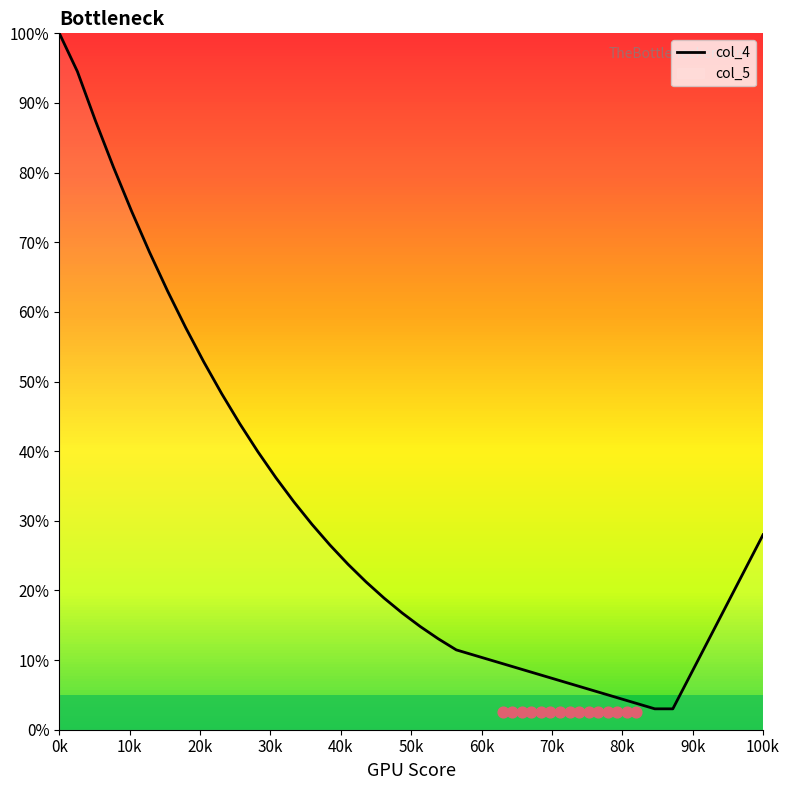

Which category has the highest value in the col_4 series?

0k